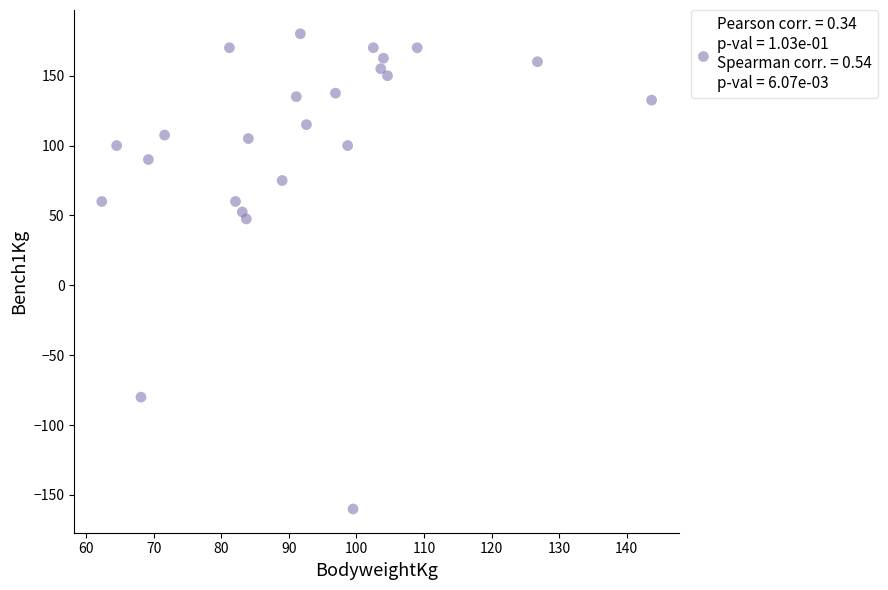

What Y value in the scatter plot is closest to 10?

47.5